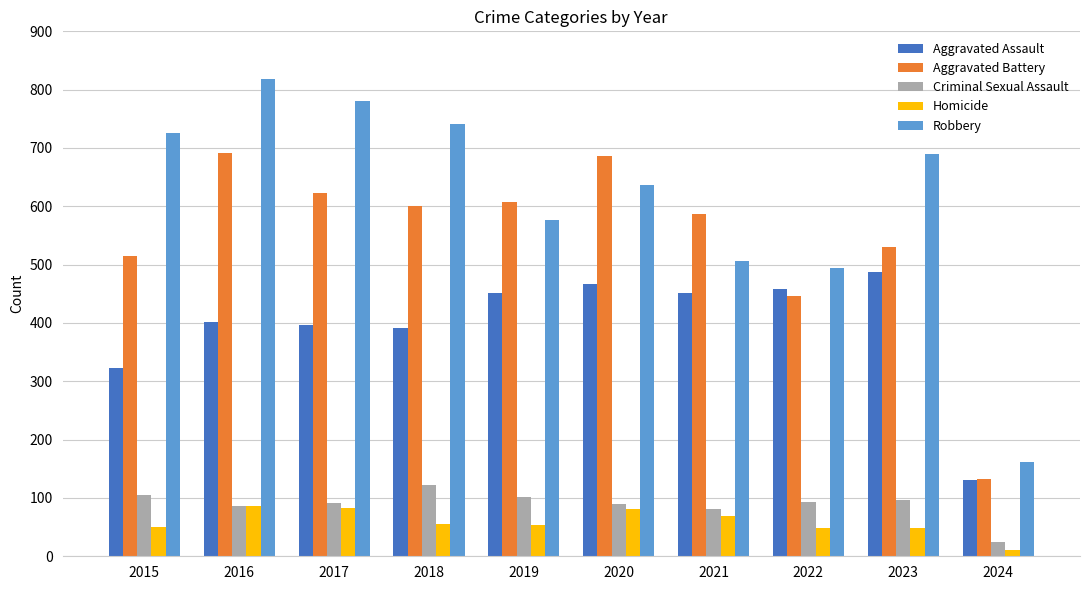

What is the sum of all Aggravated Battery values?

5418